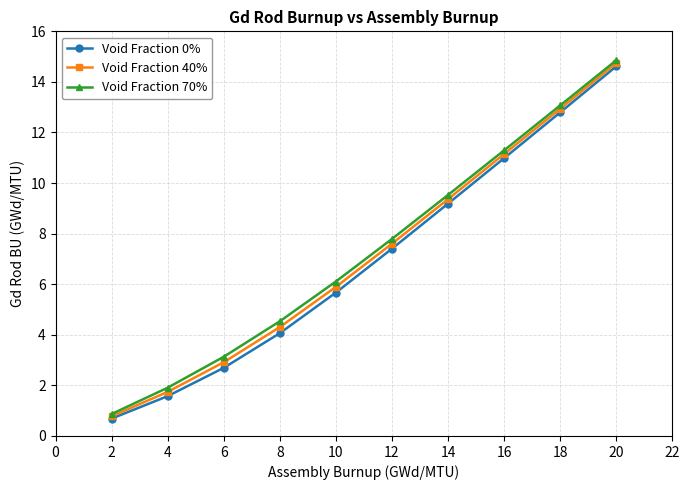

Reading right to left, list all the values displayed in this chart.

Void Fraction 0%: 14.6	12.8	11.0	9.2	7.4	5.7	4.1	2.7	1.6	0.7
Void Fraction 40%: 14.7	12.9	11.1	9.4	7.6	5.9	4.3	2.9	1.7	0.8
Void Fraction 70%: 14.9	13.1	11.3	9.5	7.8	6.1	4.5	3.1	1.9	0.9